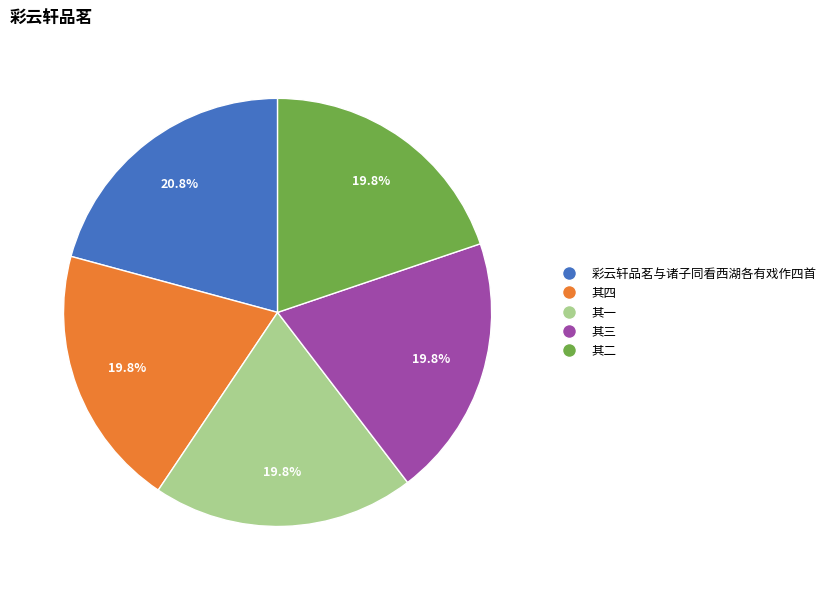

To the nearest percent, what is the difference between the largest and smallest slice percentages?

1%